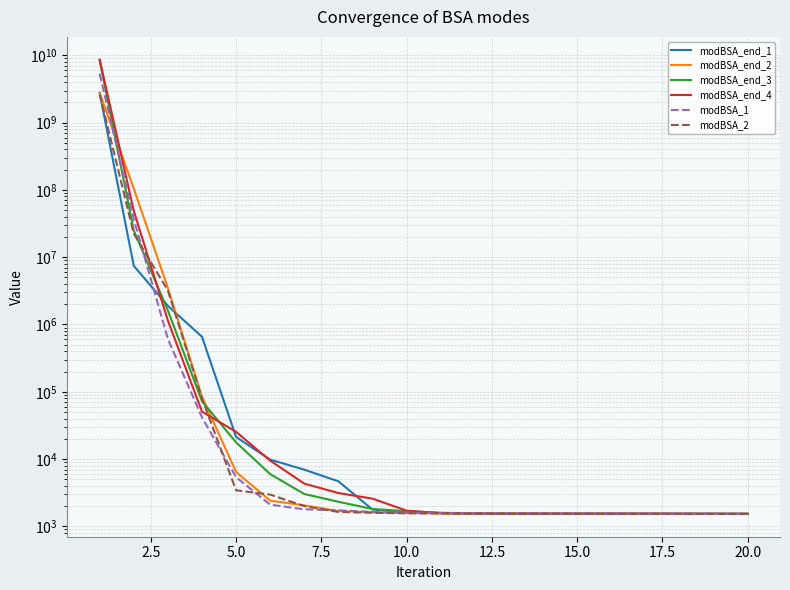

Which has a higher value, 22.5 or 2.5?

2.5